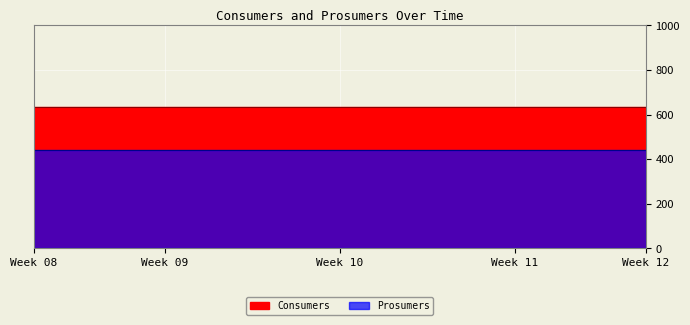

What is the value of the Consumers point at the 1st from the left?

635